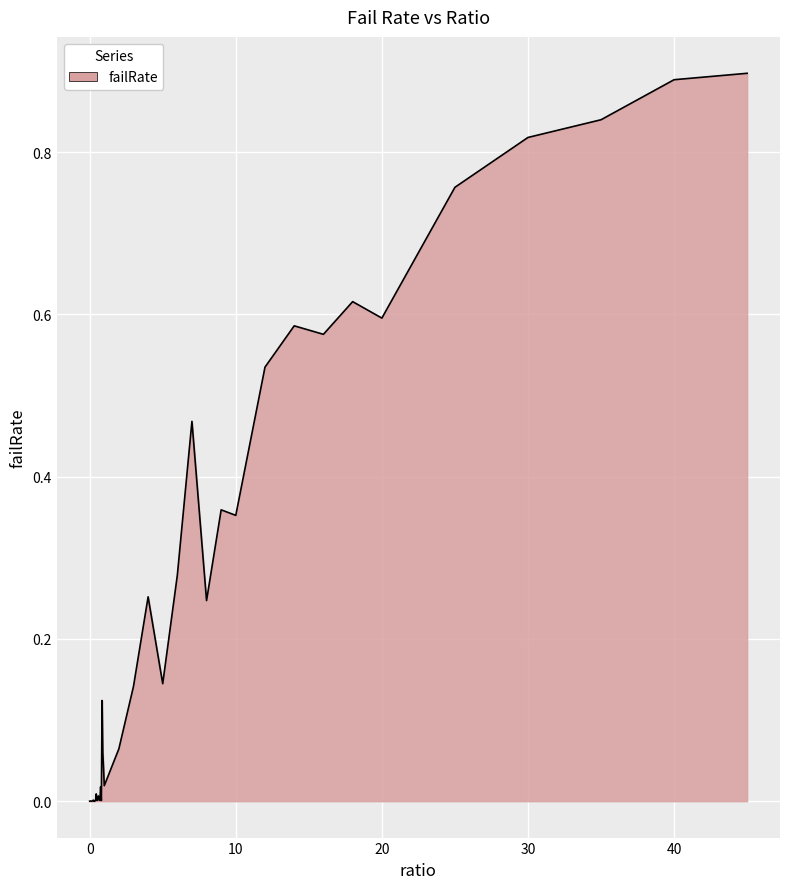

Reading left to right, list all the values displayed in this chart.

0.0=0.0	0.05=0.0	0.1=0.0	0.15=0.0	0.2=0.0	0.25=0.0	0.3=0.0	0.35=0.0	0.4=0.0	0.45=0.0	0.5=0.0	0.55=0.0	0.6=0.0	0.65=0.0	0.7=0.0	0.75=0.0	0.8=0.0	0.85=0.1	0.9=0.1	0.95=0.0	1=0.0	2=0.1	3=0.1	4=0.3	5=0.1	6=0.3	7=0.5	8=0.2	9=0.4	10=0.4	12=0.5	14=0.6	16=0.6	18=0.6	20=0.6	25=0.8	30=0.8	35=0.8	40=0.9	45=0.9